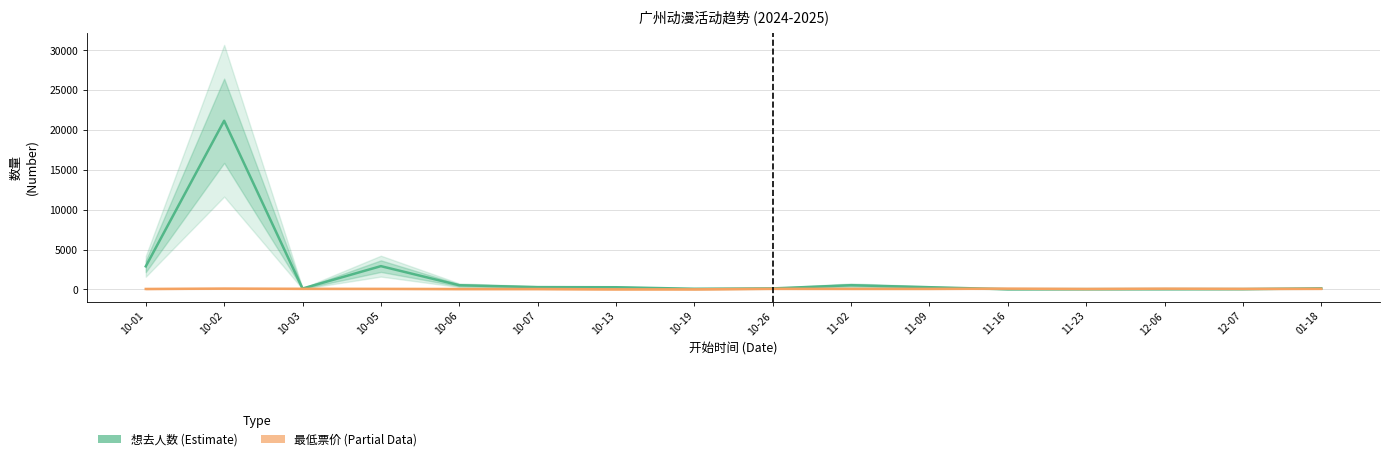

Reading right to left, what are all the values shown in this chart?

想去人数 (Estimate): 125.0	34.0	27.0	26.0	16.0	268.0	518.0	117.0	72.0	264.0	279.0	515.0	2912.0	101.0	21155.0	2887.0
最低票价 (Partial): 68.0	60.0	85.0	50.0	89.0	60.0	60.0	68.0	0.0	0.0	39.9	39.9	60.0	68.0	98.0	48.0